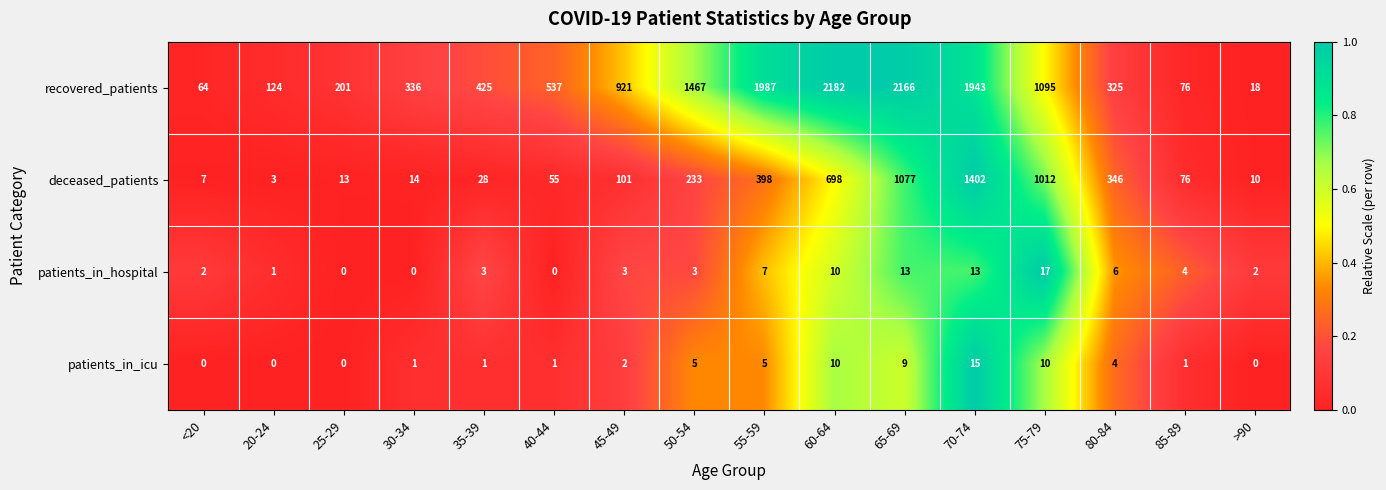

At 50-54, list the series in order from largest to smallest.

recovered_patients, deceased_patients, patients_in_icu, patients_in_hospital